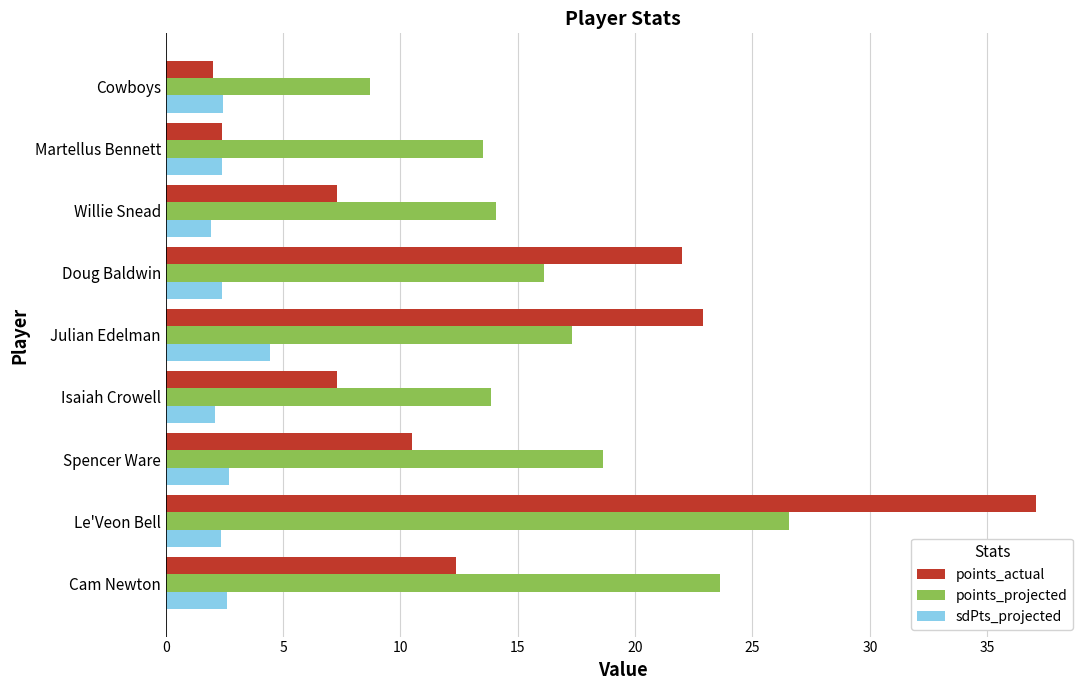

Which series has the largest range (max minus min)?

points_actual